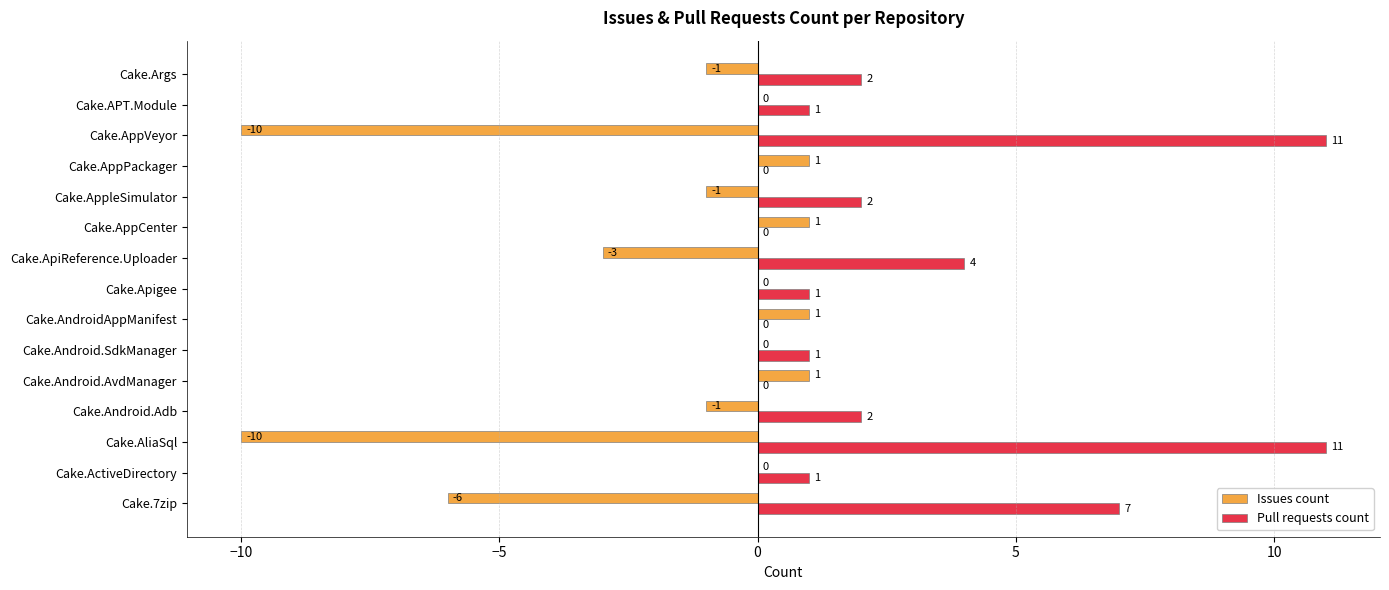

What is the maximum value for Pull requests count?

11